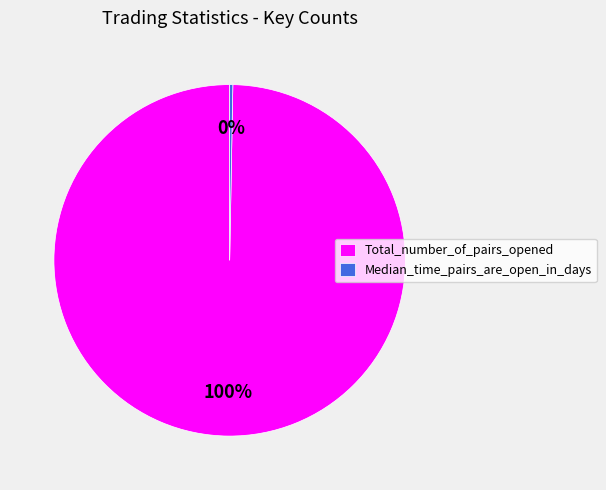

Which category has the smallest portion of the pie?

Median_time_pairs_are_open_in_days